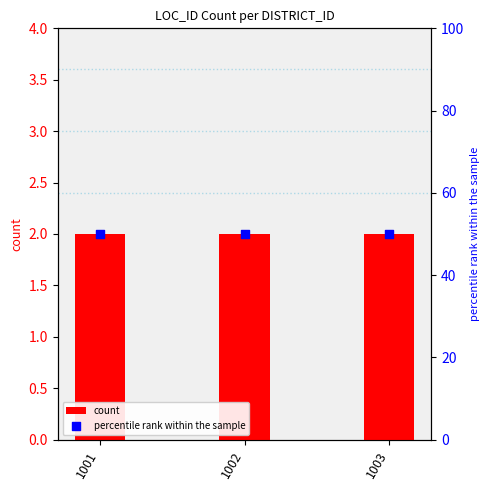

What are all the series names shown in the legend?

count, percentile rank within the sample